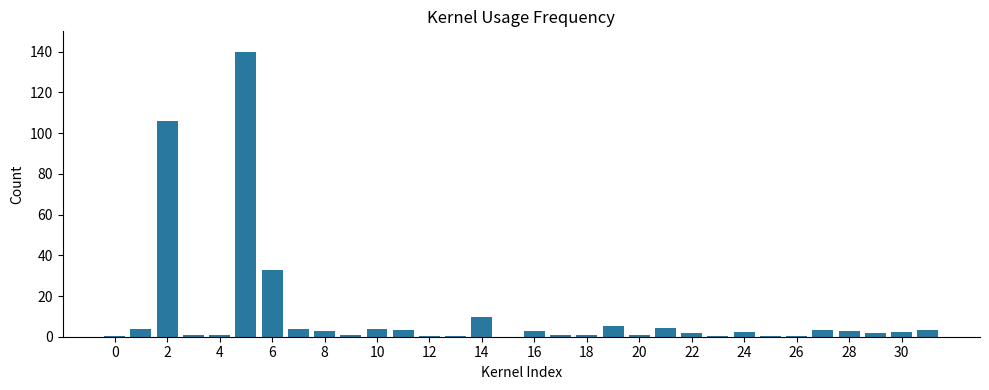

What is the sum of all values?

342.9